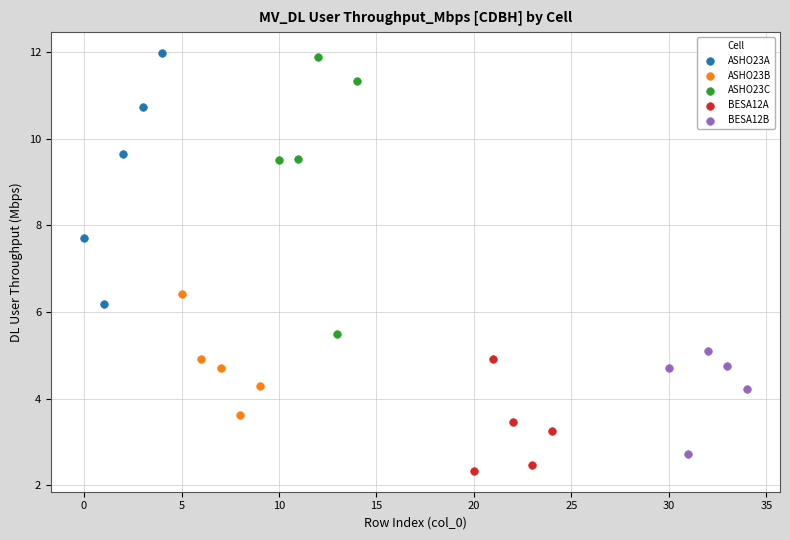

Which series has the largest Y range (max minus min)?

ASHO23C